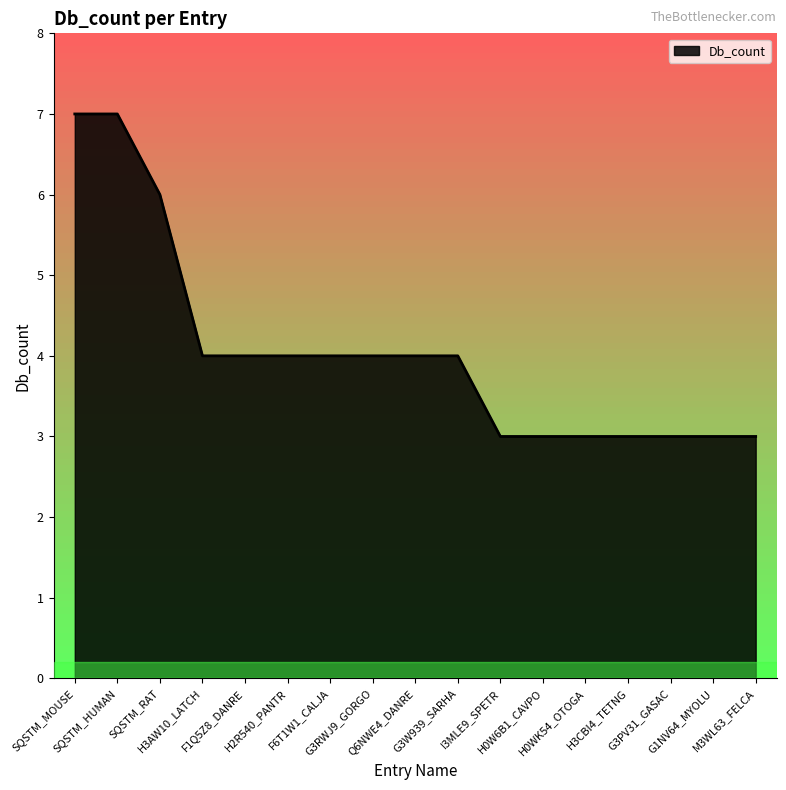

What is the minimum value shown in the chart?

3